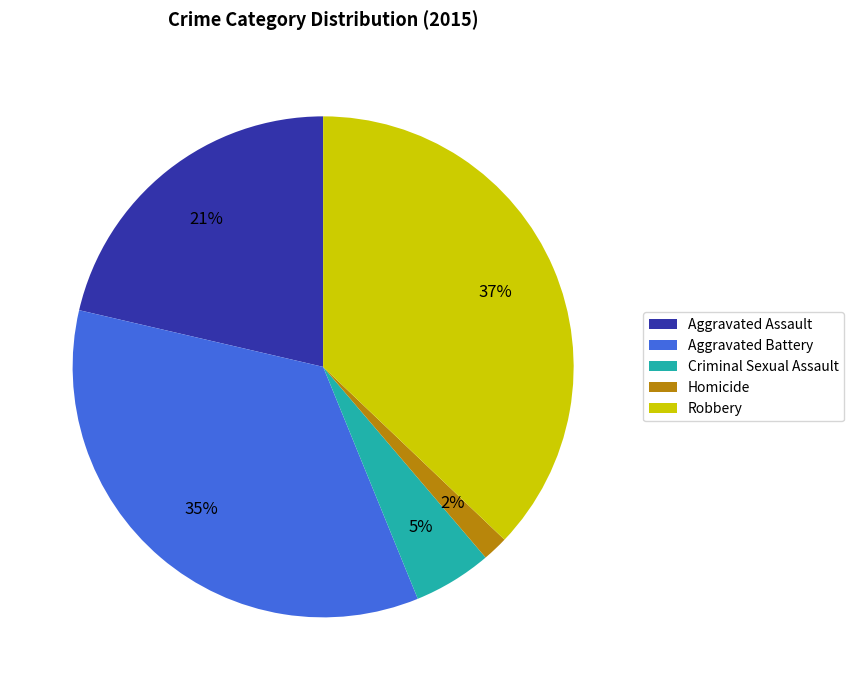

How many segments does this pie chart have?

5